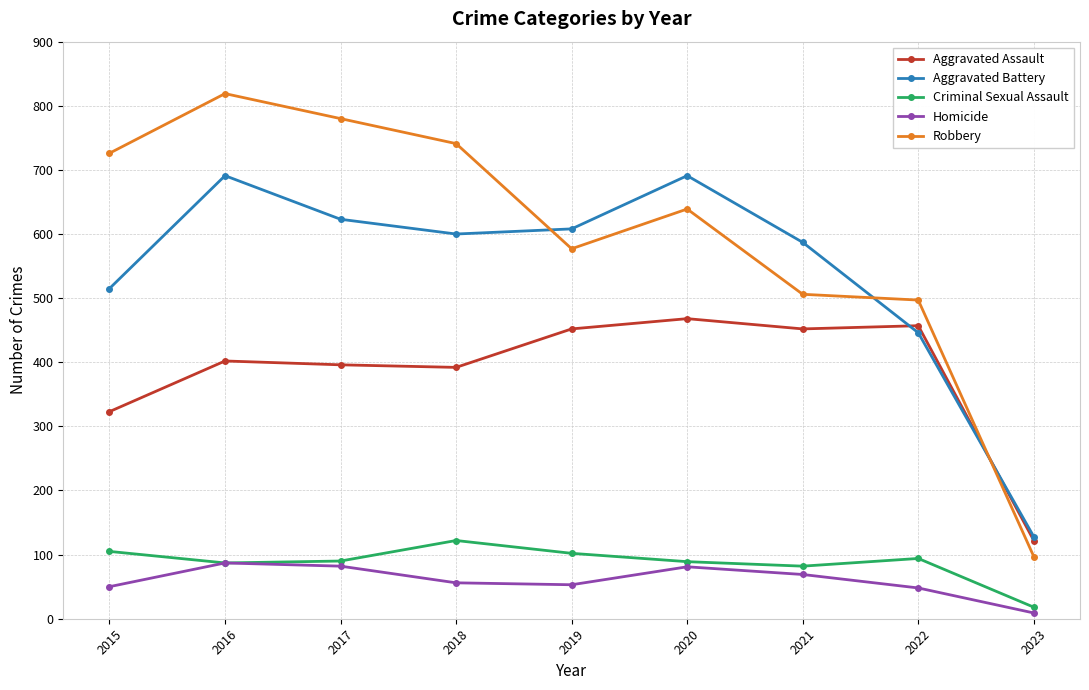

List the series in order of their peak value, lowest first.

Homicide, Criminal Sexual Assault, Aggravated Assault, Aggravated Battery, Robbery